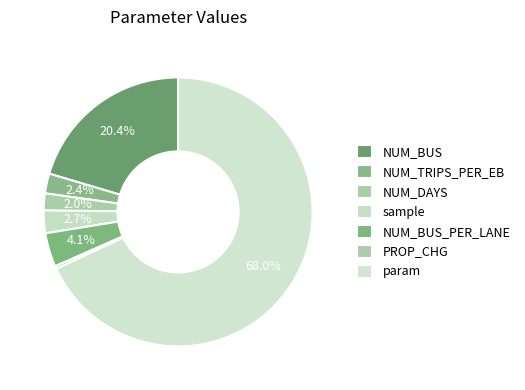

What is the change in value from NUM_TRIPS_PER_EB to PROP_CHG?

-3.0